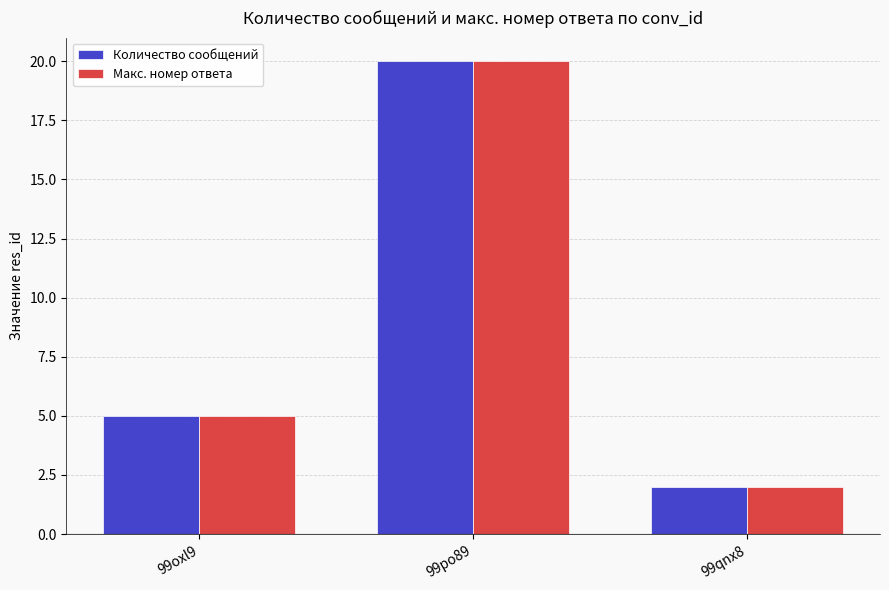

Count the Количество сообщений values in the range 2 to 20.

3